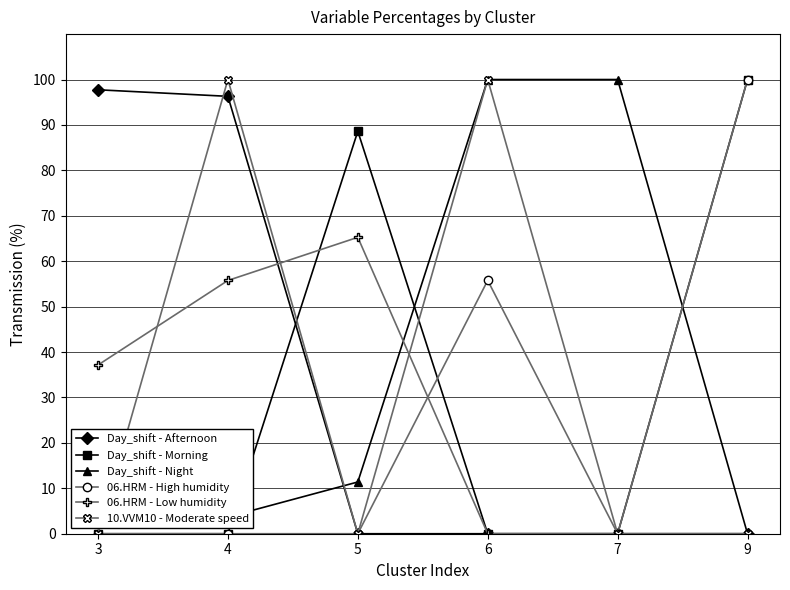

Is this an area chart (filled region under the line)?

No